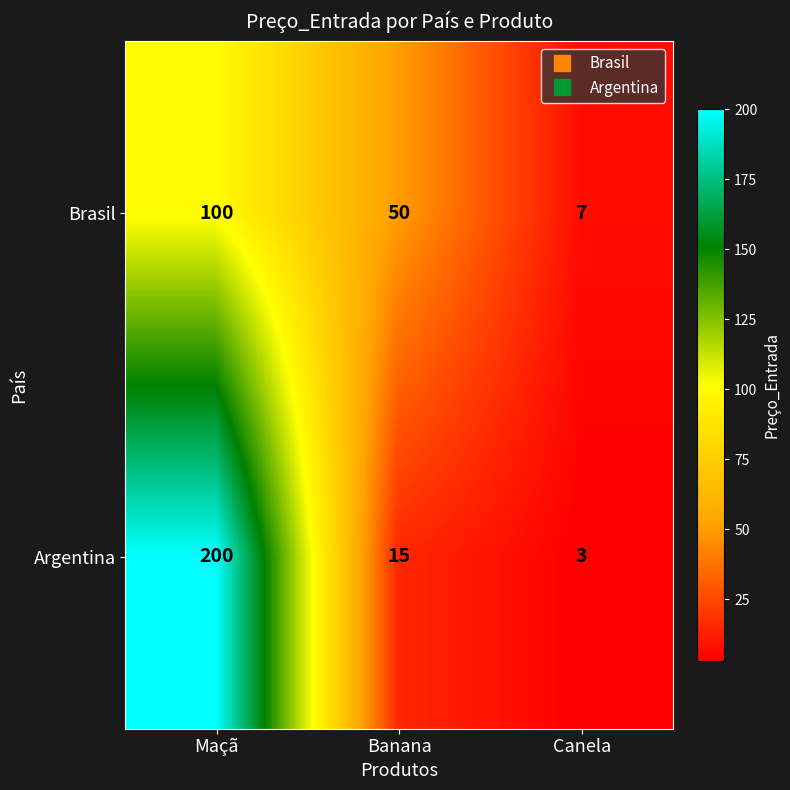

What is the difference between the maximum and minimum values in the Brasil series?

93